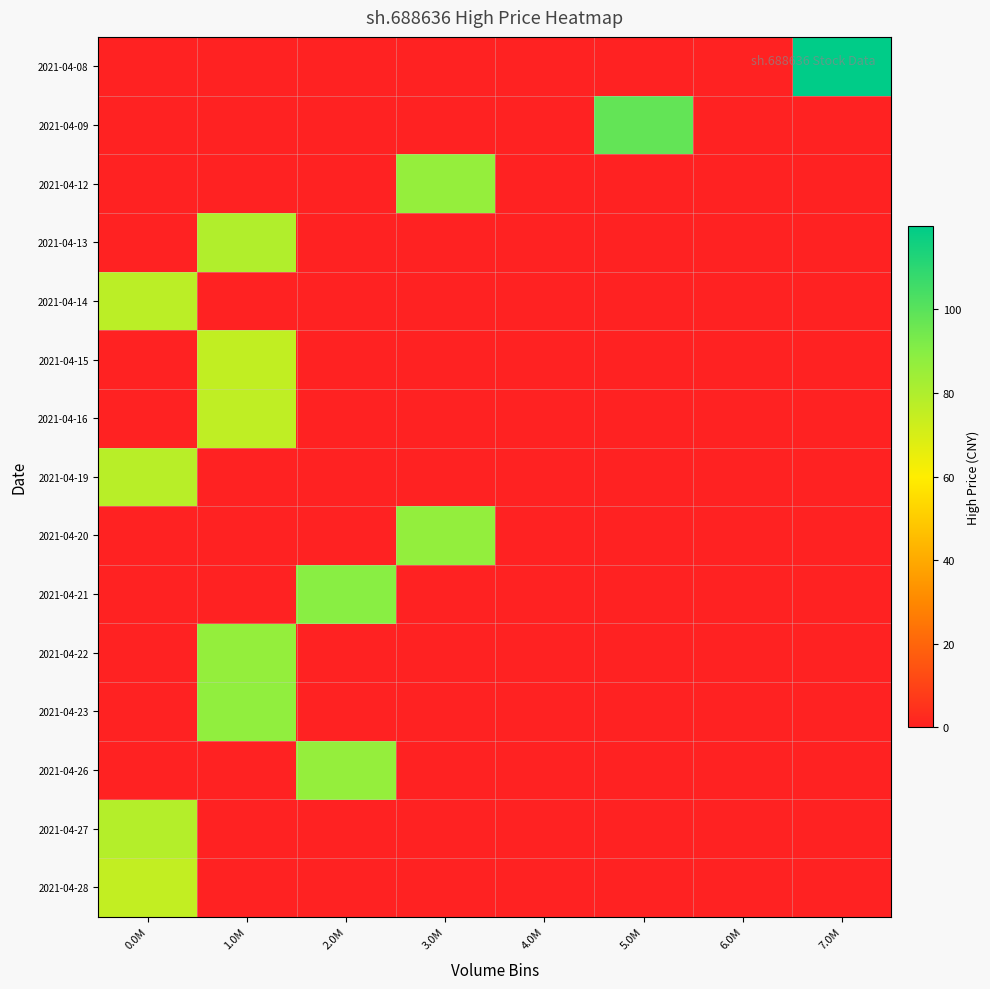

Which category has the lowest value across all series?

0.0M